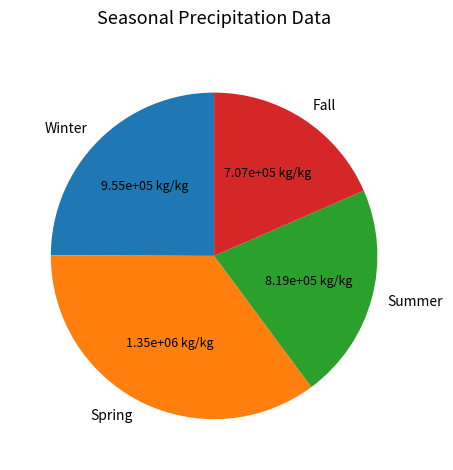

Is it true that Winter is 18% of the pie?

False